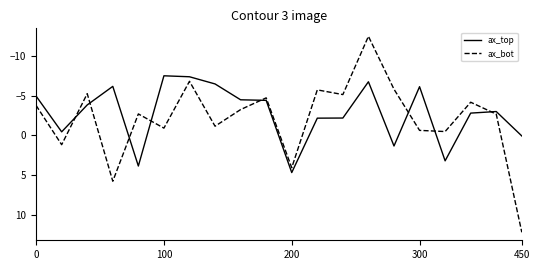

What is the smallest value displayed?

-12.4